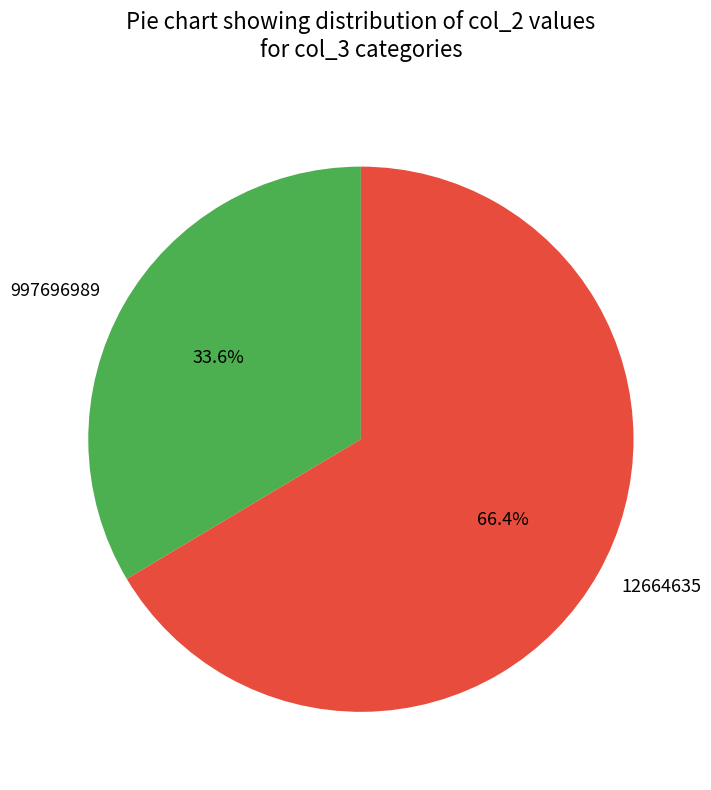

Is there a majority slice in this chart?

Yes